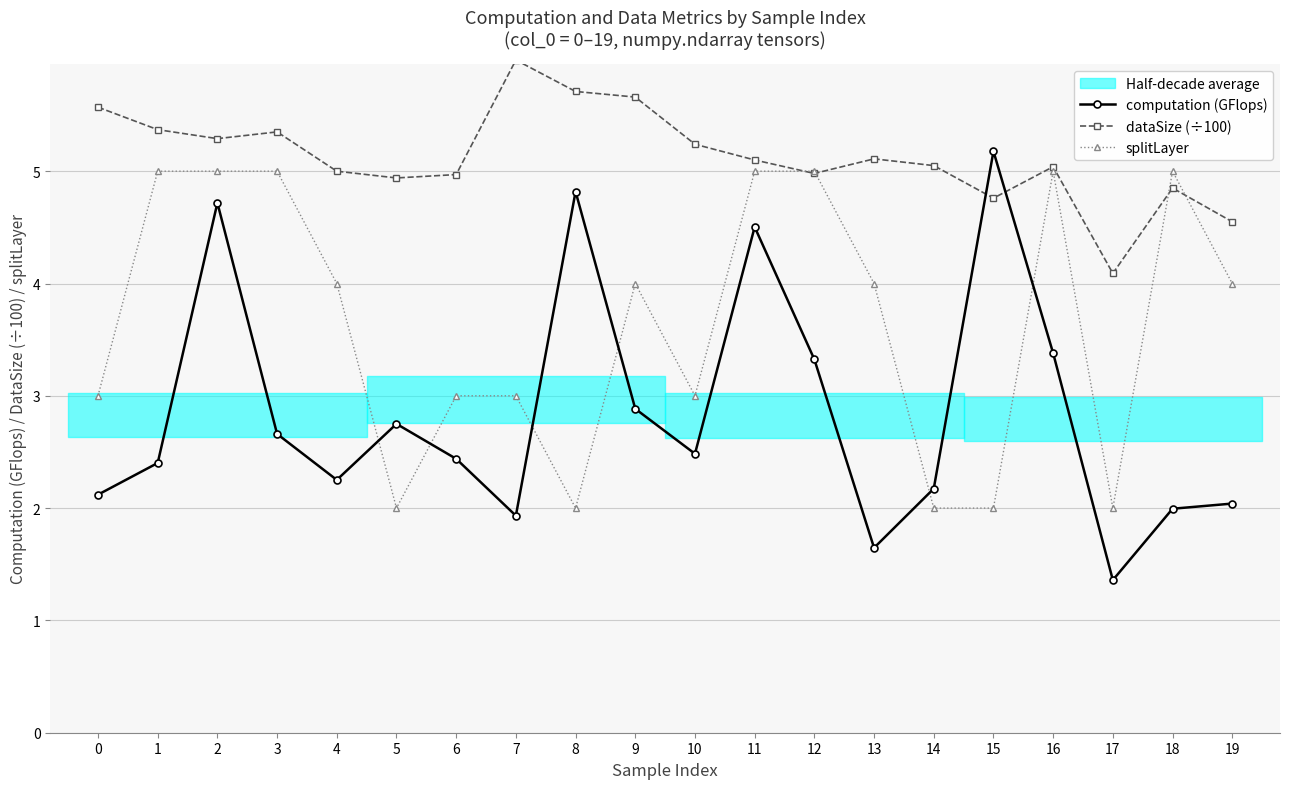

True or false: computation (GFlops) and splitLayer cross at least once.

True